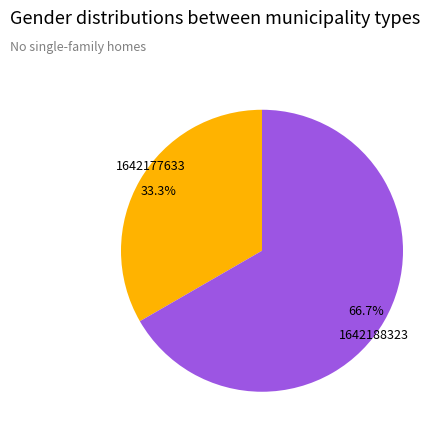

To the nearest percent, what percentage of the pie is 1642188323?

67%